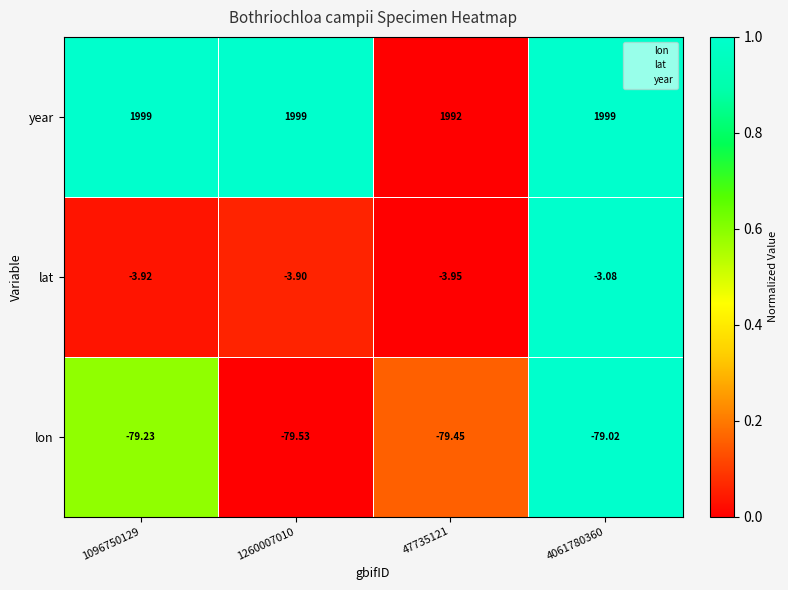

Which series has the largest range (max minus min)?

year